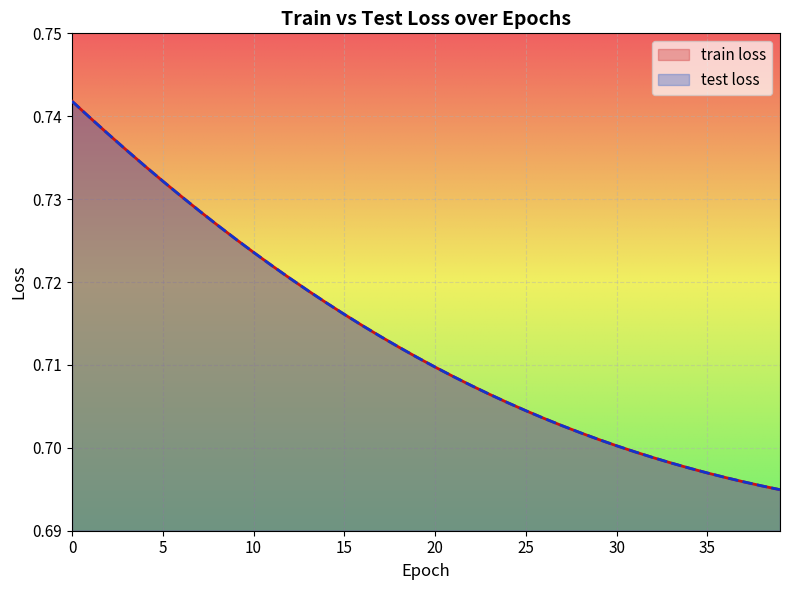

What is the lowest value of the test loss series?

0.7